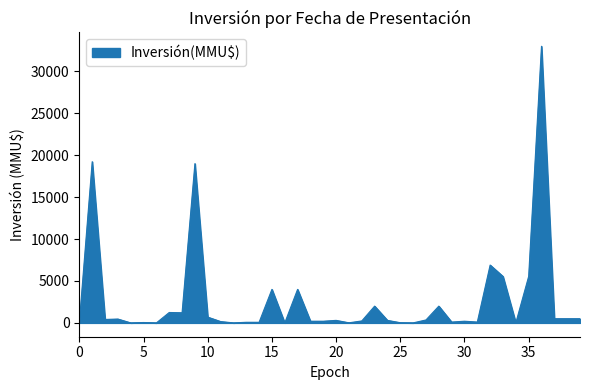

What is the maximum value shown in the chart?

33000